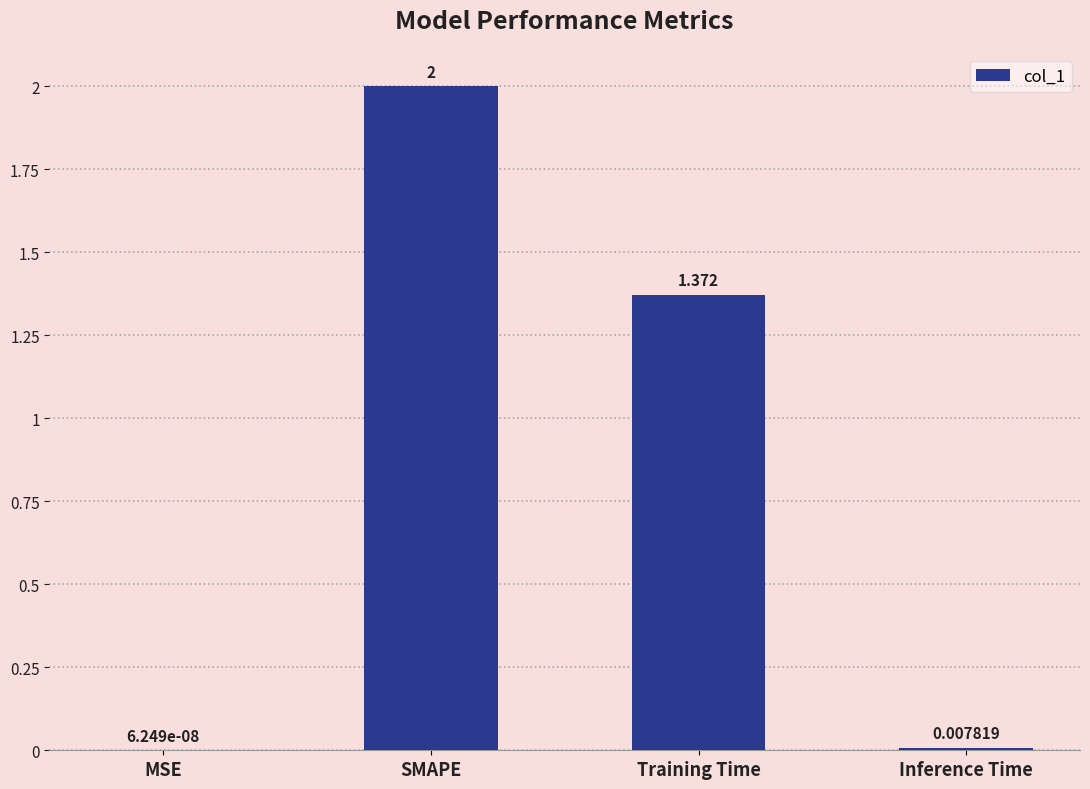

At which category does the chart reach its peak across all series?

SMAPE